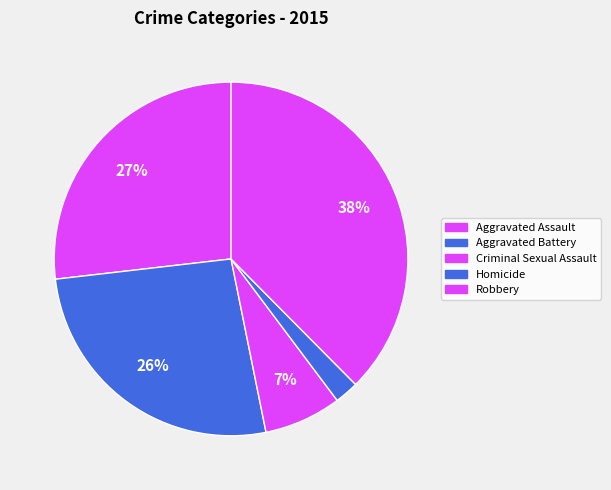

Is Aggravated Battery the majority of the pie?

No